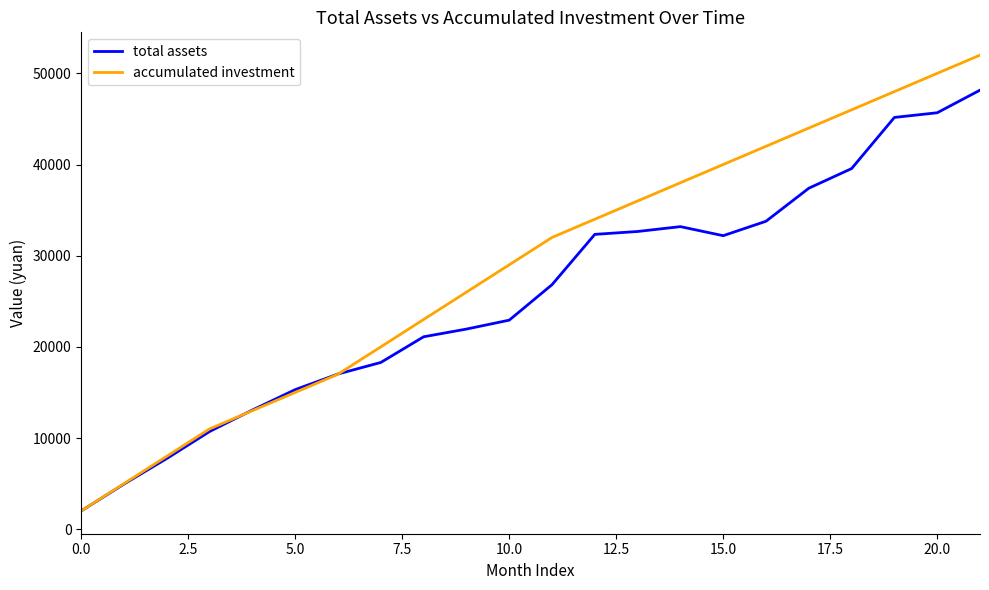

Which series has the largest range (max minus min)?

accumulated investment